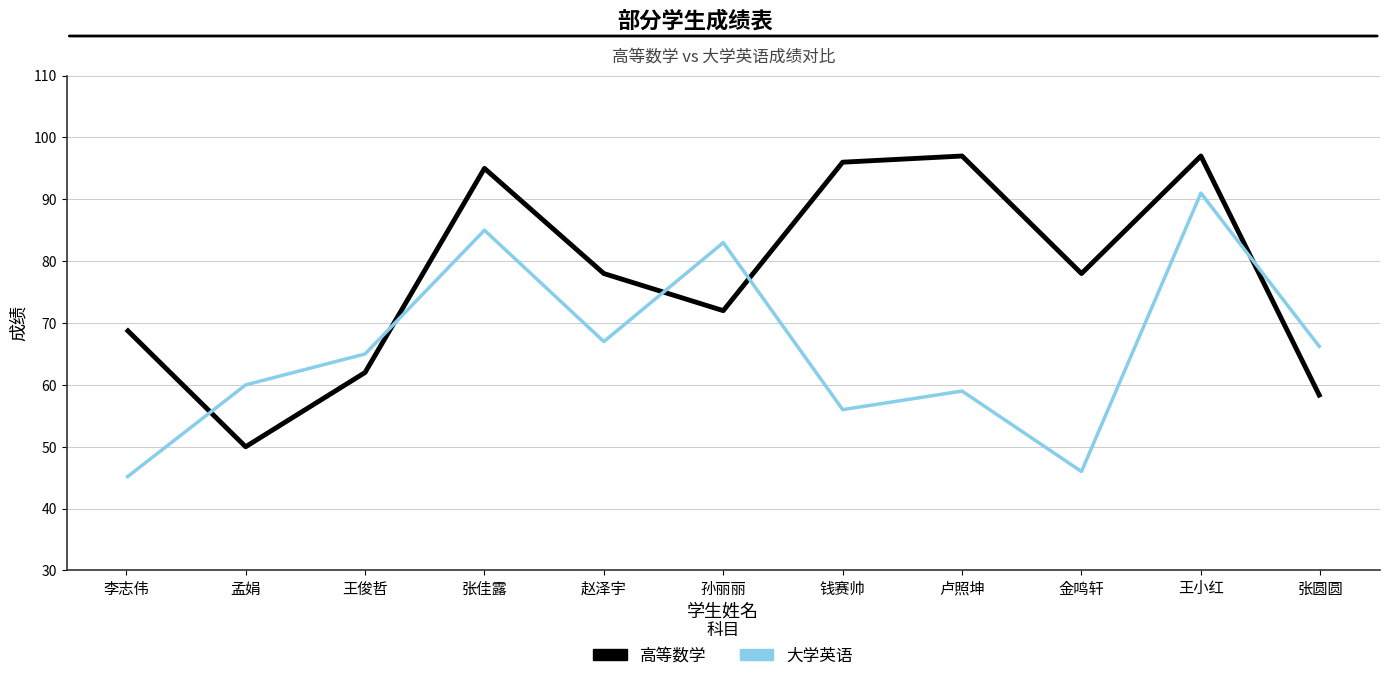

True or false: 高等数学 and 大学英语 cross at least once.

True